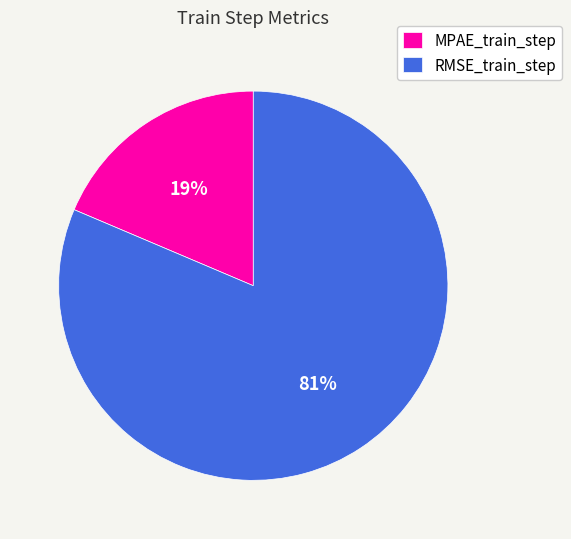

Which category has the smallest portion of the pie?

MPAE_train_step